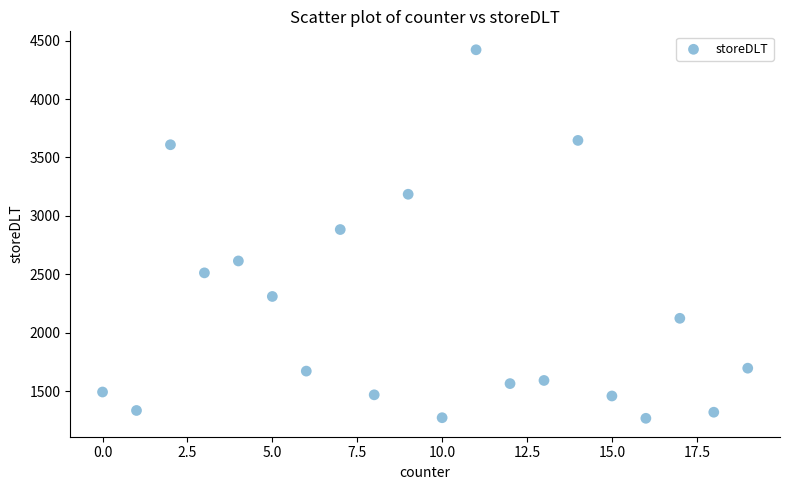

What Y value in the scatter plot is closest to 2844?

2883